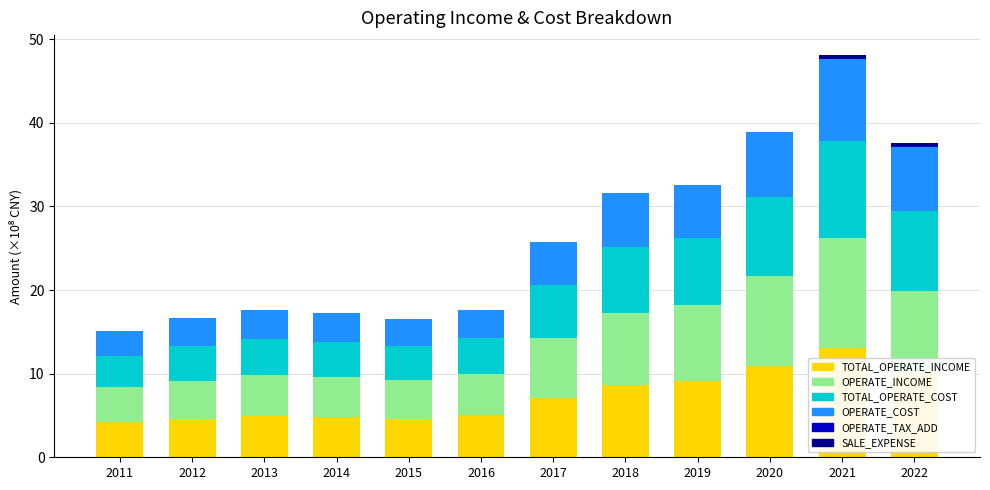

At which category is the sum across all series the highest?

2021